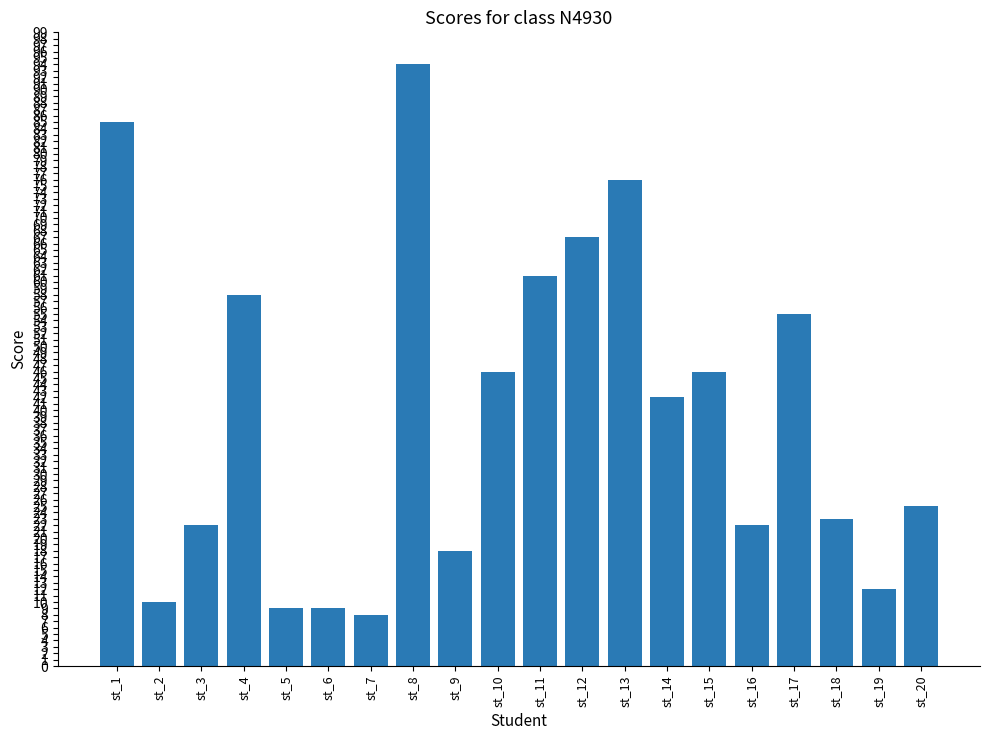

The chart shows a value of 22 at st_3. True or false?

True